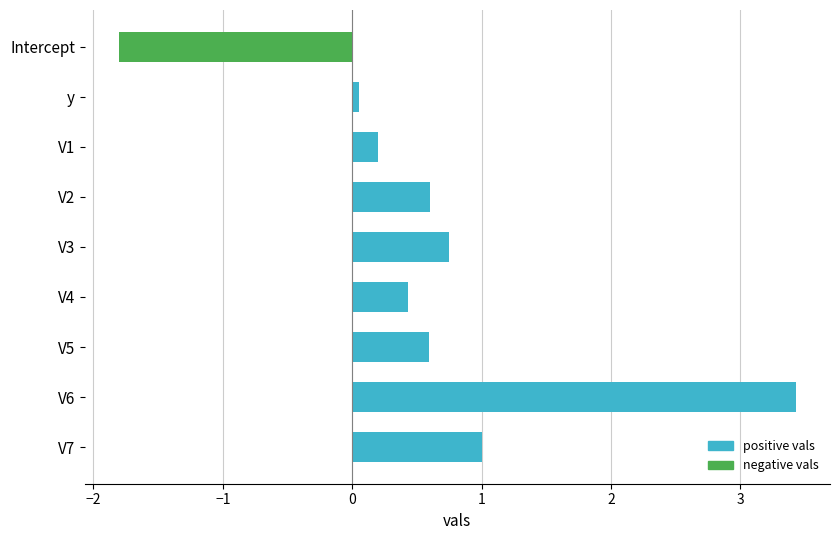

What is the value of the 4th bar from the top?

0.6